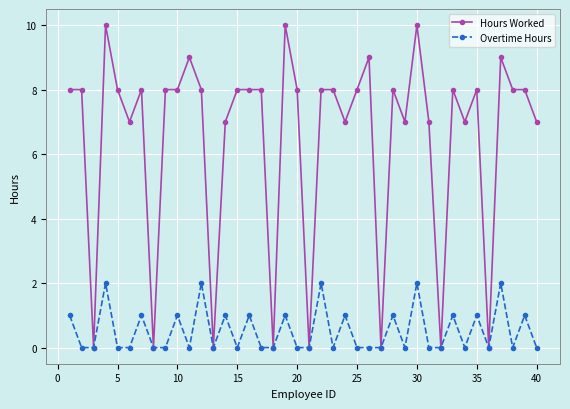

Which series has the largest total across all categories?

Hours Worked